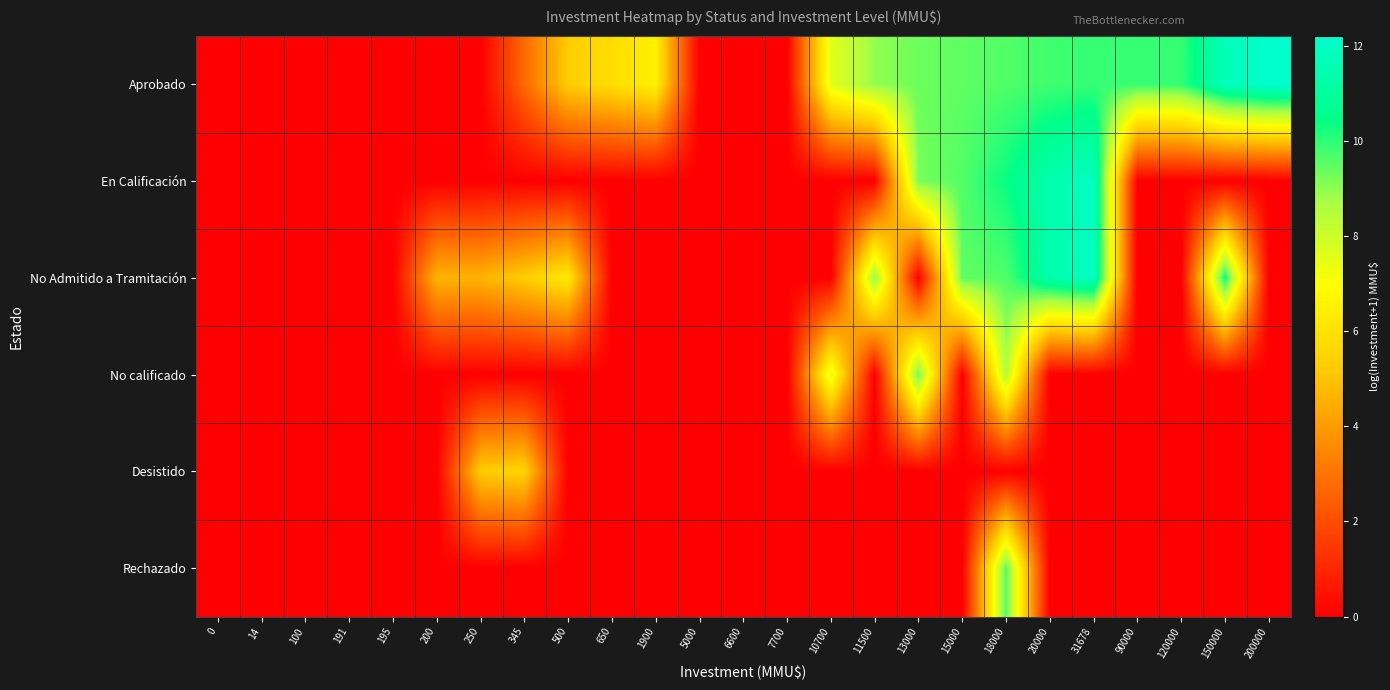

Which series has the largest total across all categories?

Aprobado